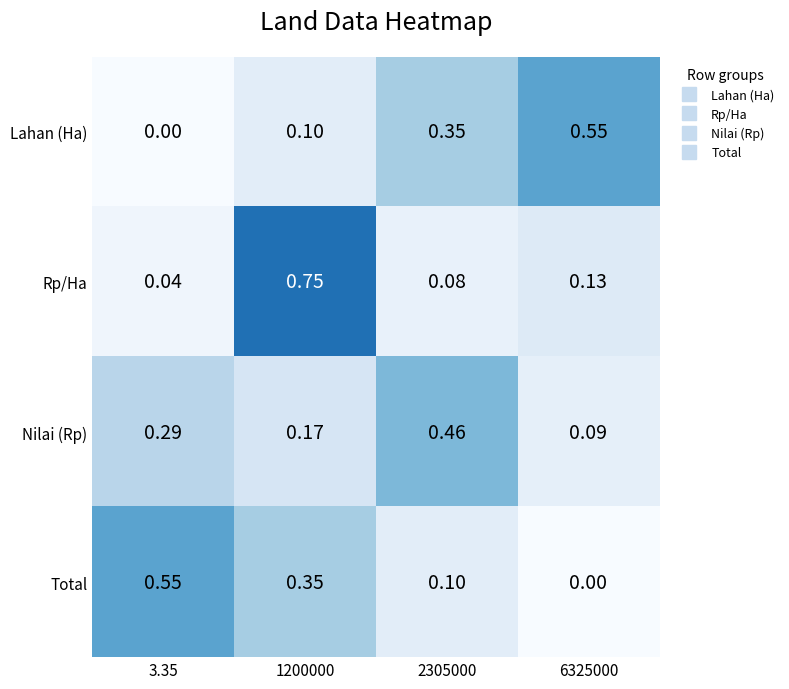

Is the value of Rp/Ha at 2305000 greater than the value of Total at 2305000?

No